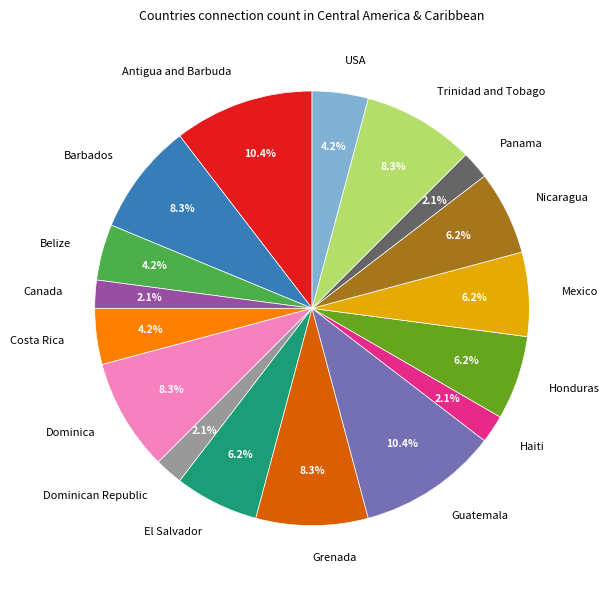

What percentage is the Guatemala slice, to the nearest percent?

10%